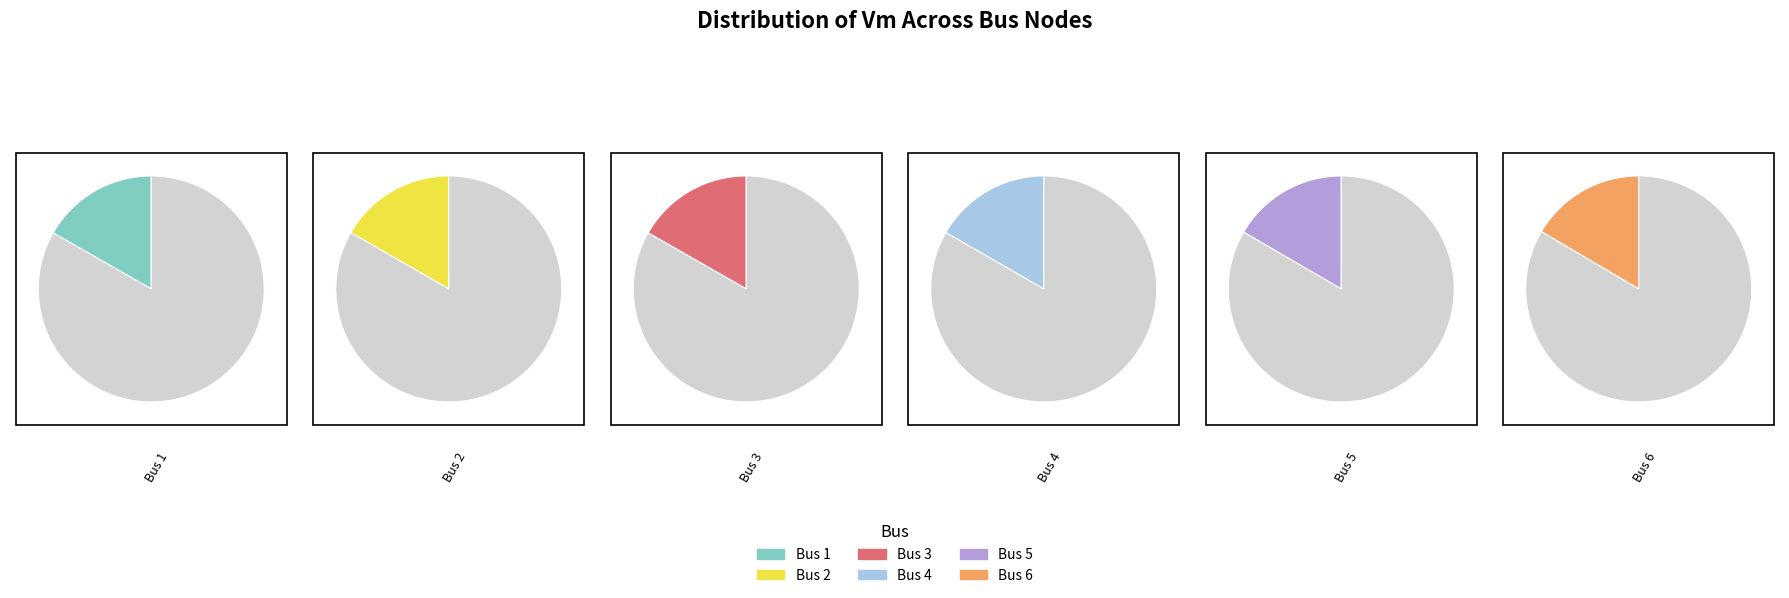

How many segments does this pie chart have?

6